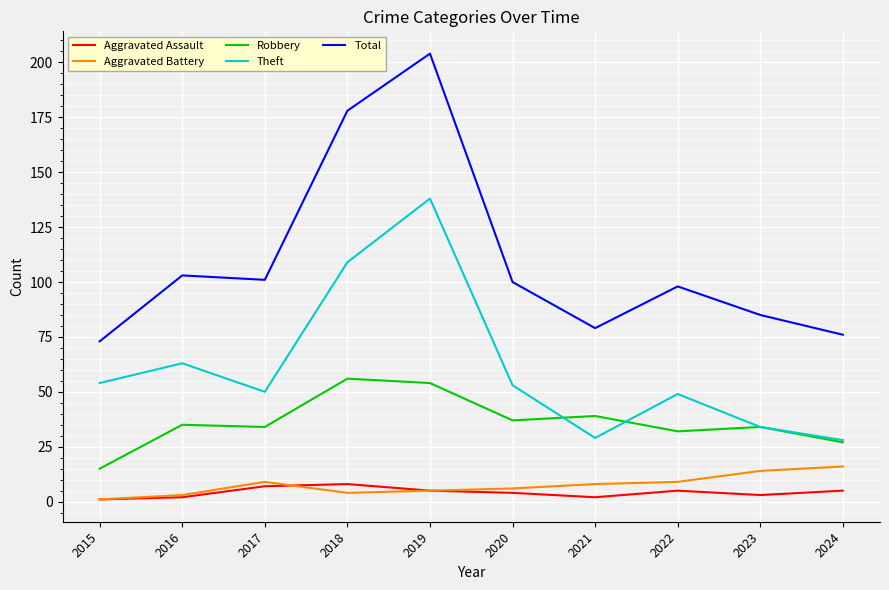

How many series are shown in this chart?

5